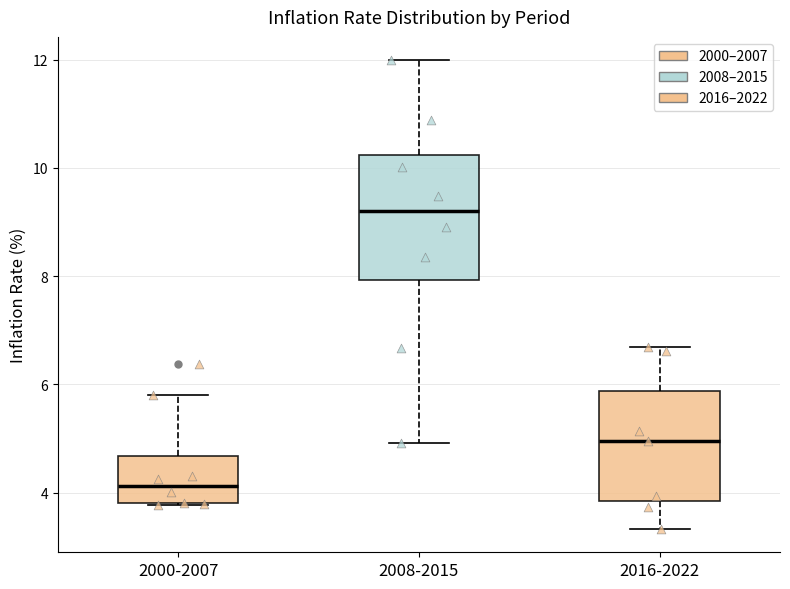

Where does the median line of the box for 2016-2022 sit on the y-axis? The values are not printed on the chart, so give them approximately, as read against the axis.

5.0